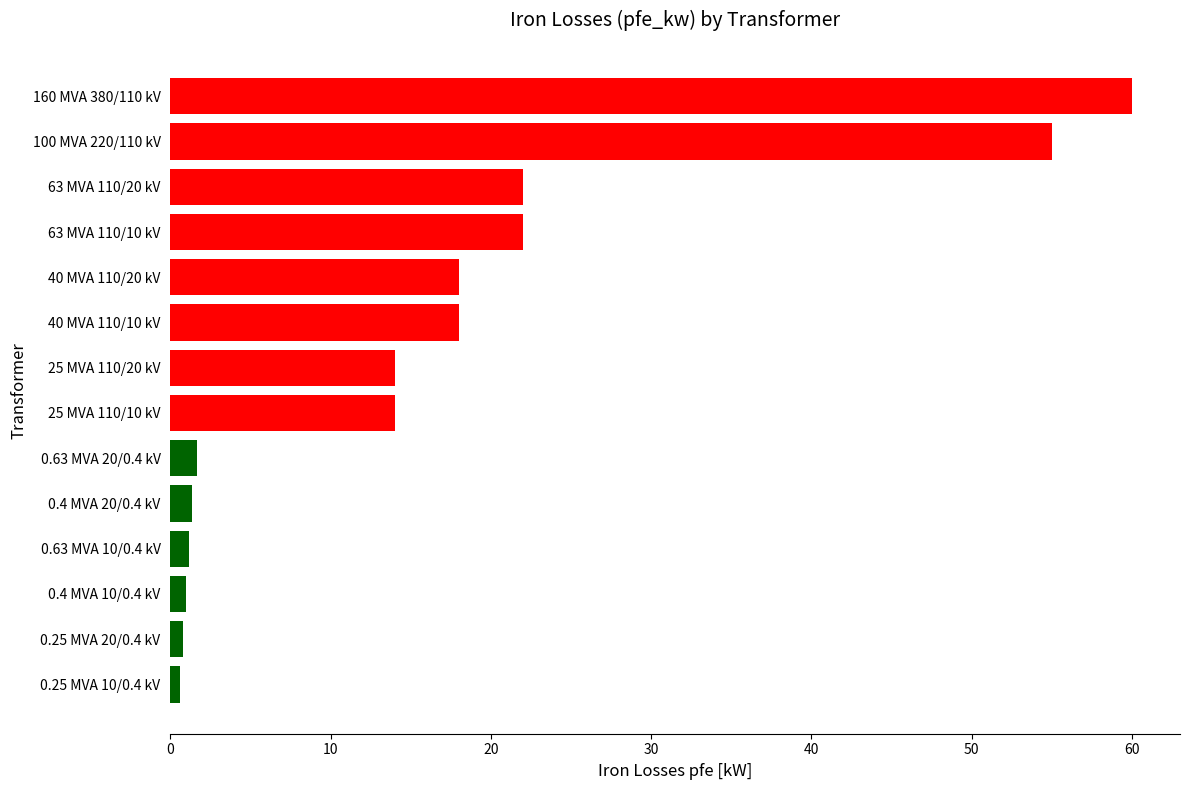

What is the label of the 1st bar from the top?

160 MVA 380/110 kV